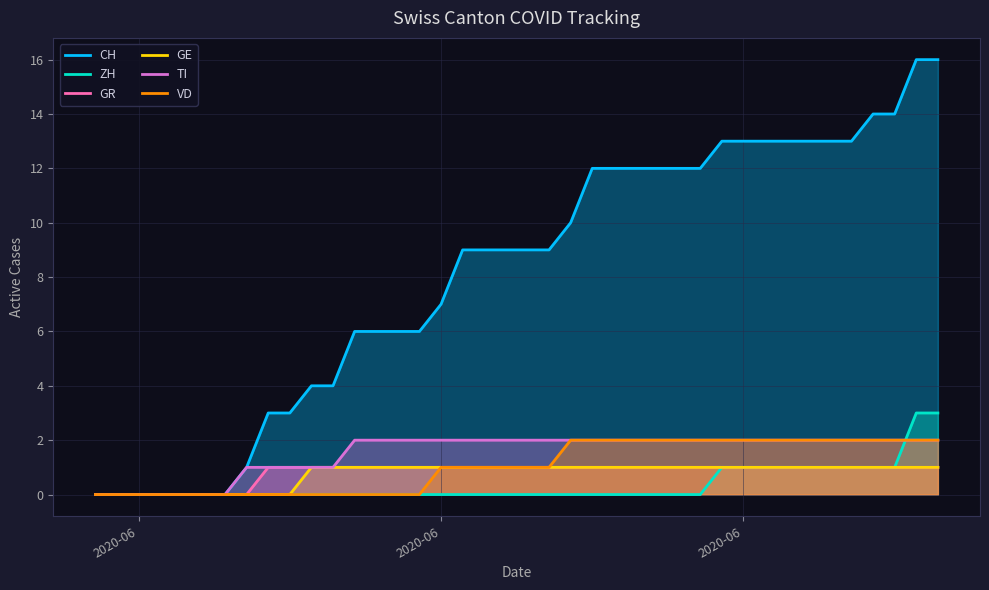

Count the number of categories in the chart.

40